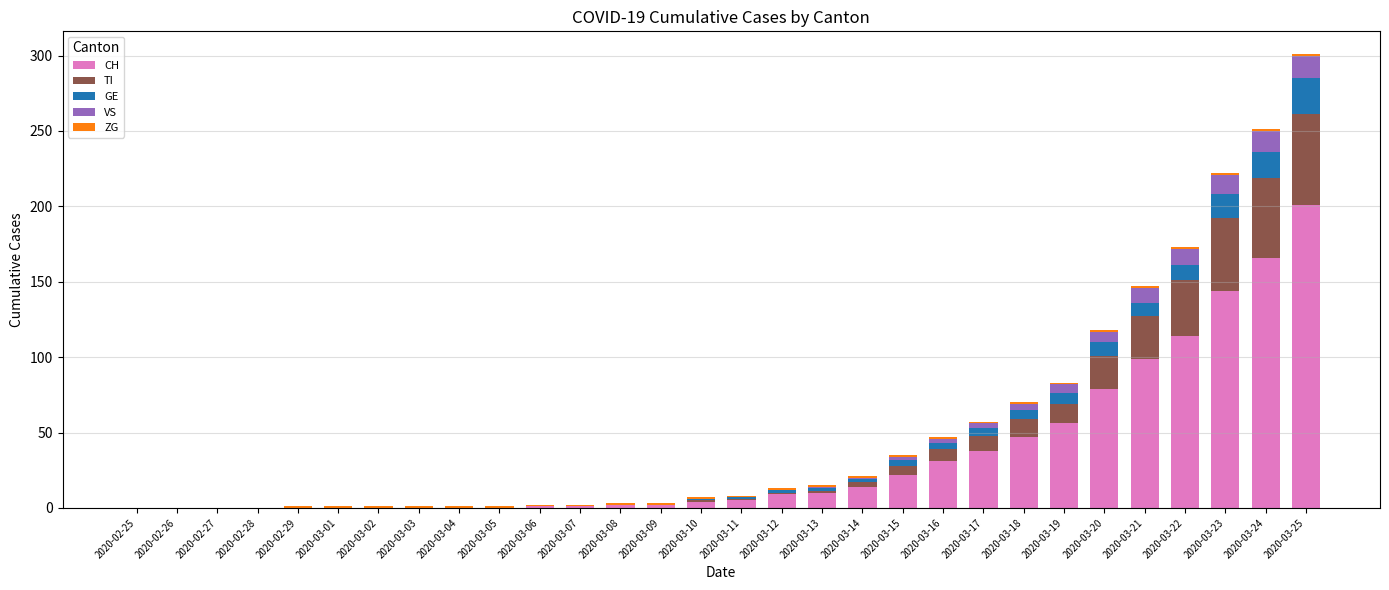

Which category has the highest value in the CH series?

2020-03-25